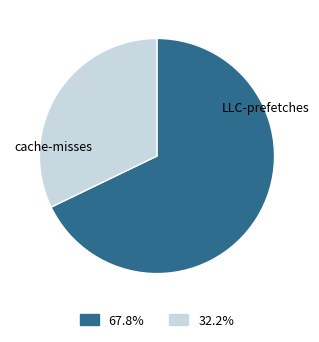

Is there any slice that represents more than half of the pie?

Yes